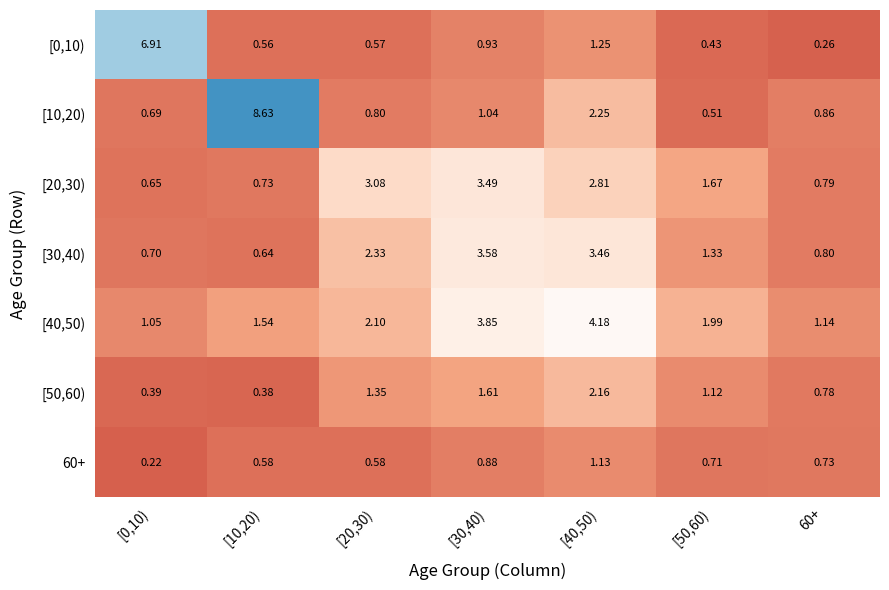

How many data points does each series have?

7